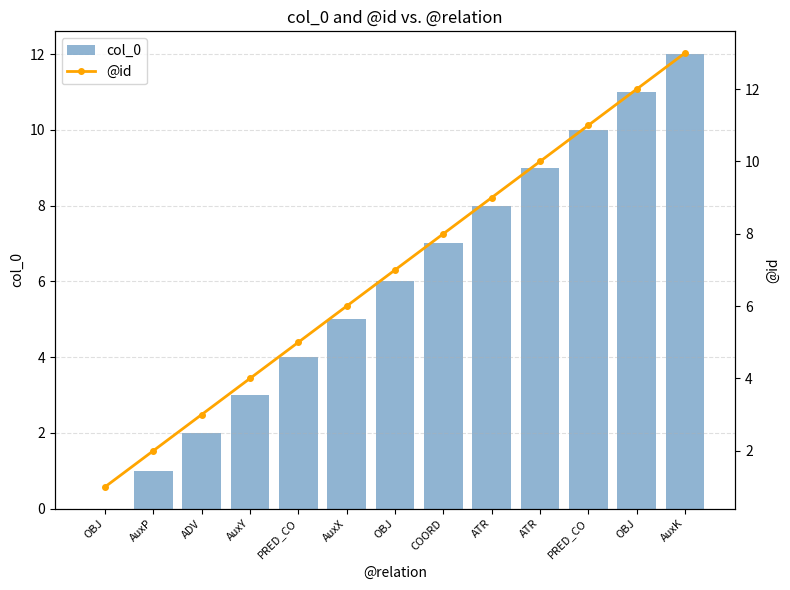

At which label does @id reach its minimum?

OBJ